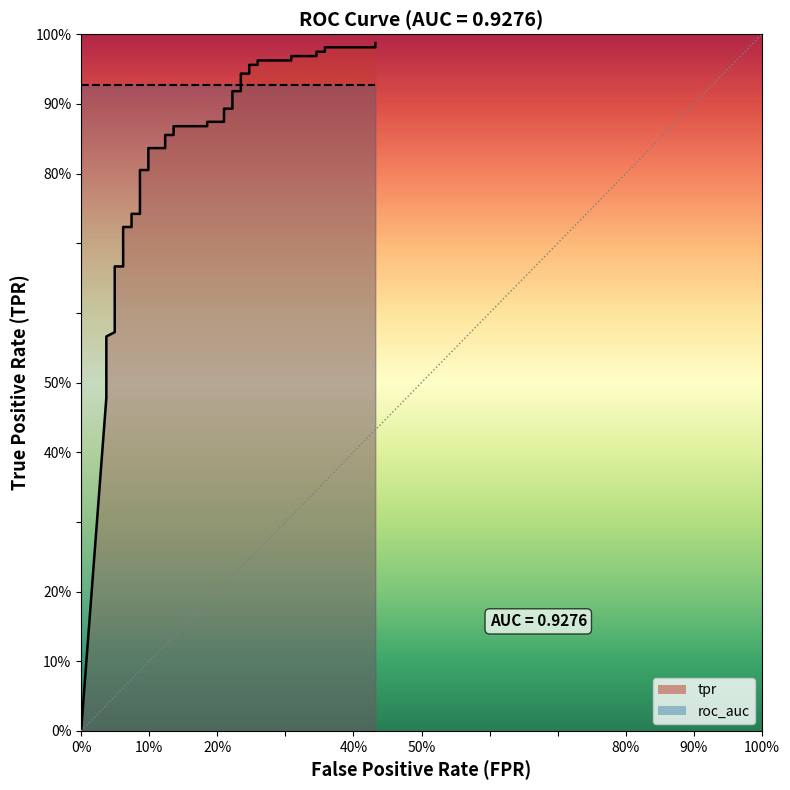

Reading left to right, what are all the values shown in this chart?

0.0	0.5	0.5	0.5	0.6	0.6	0.6	0.7	0.7	0.7	0.7	0.7	0.7	0.8	0.8	0.8	0.8	0.9	0.9	0.9	0.9	0.9	0.9	0.9	0.9	0.9	0.9	0.9	0.9	1.0	1.0	1.0	1.0	1.0	1.0	1.0	1.0	1.0	1.0	1.0